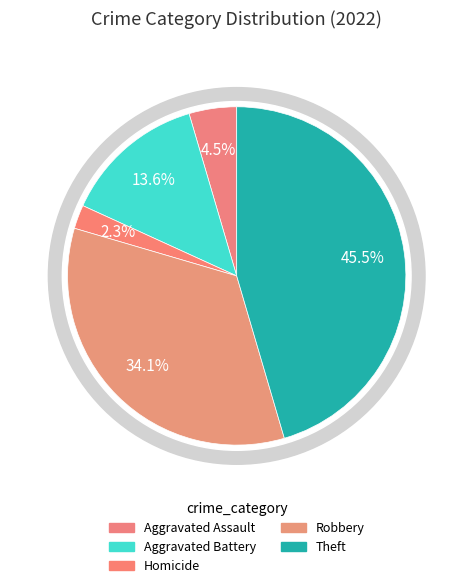

What is the largest slice in the pie chart?

Theft